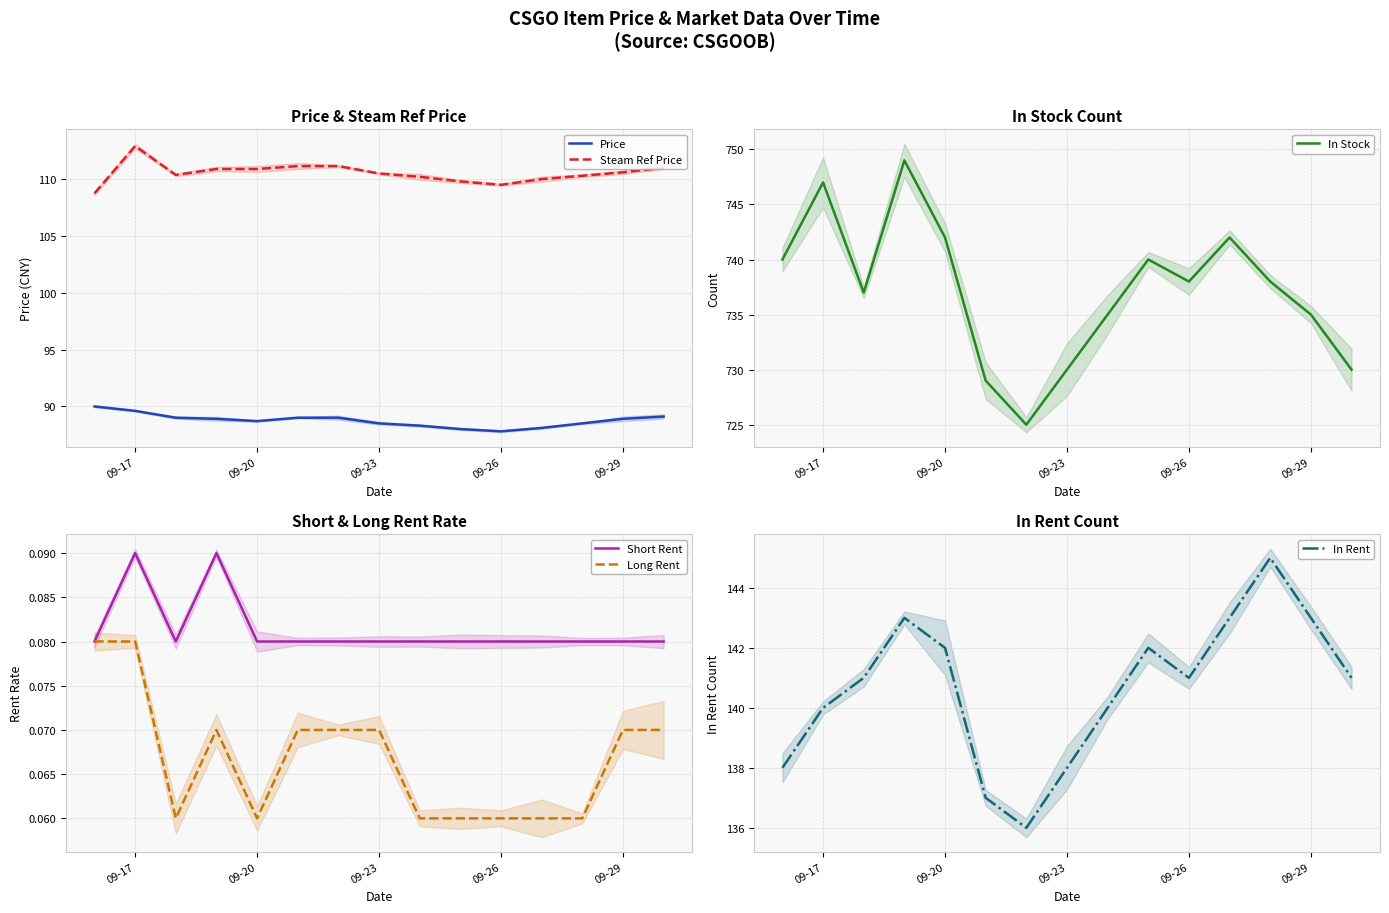

Is it true that Short Rent equals 0.0 at 09-23?

False